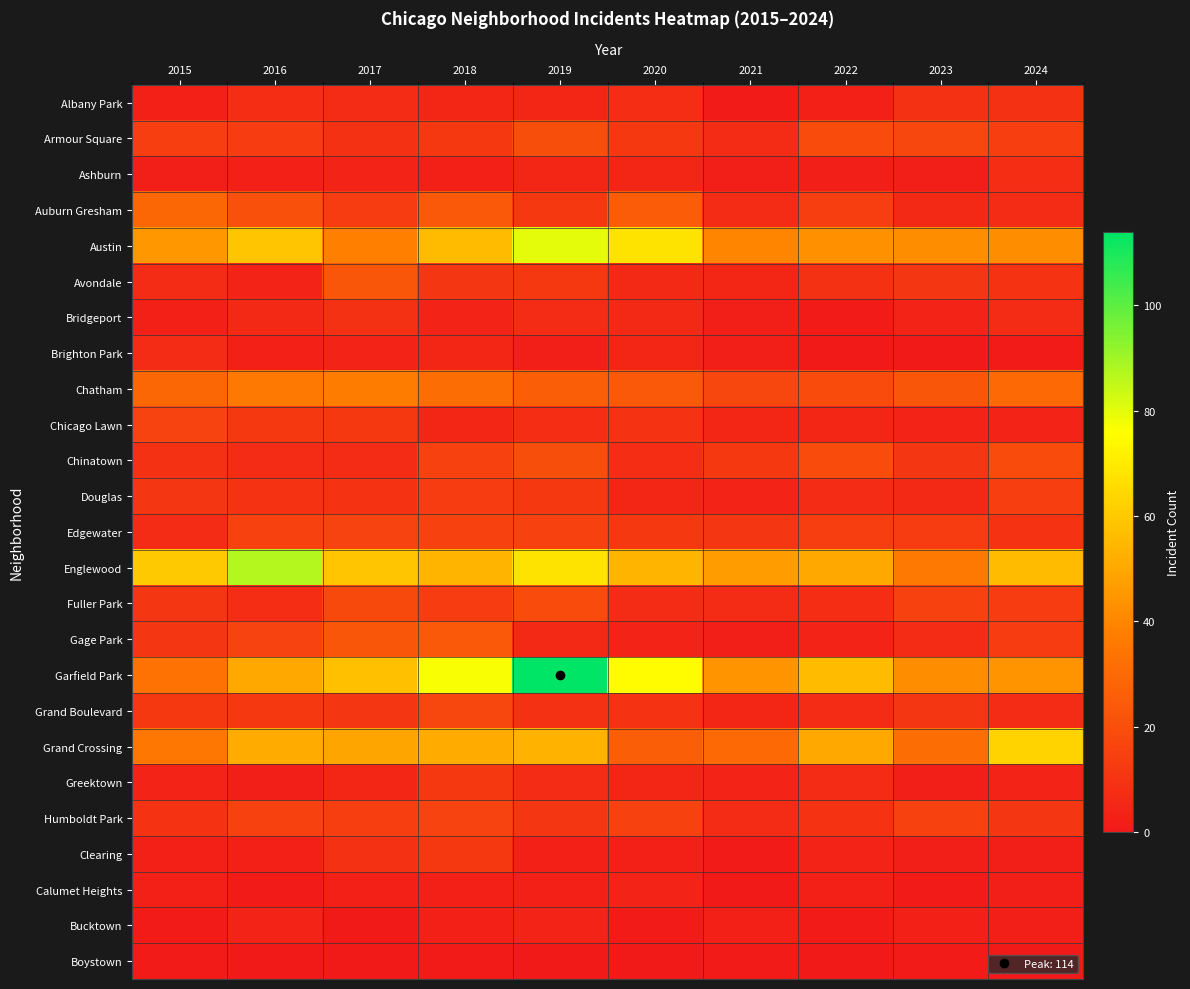

At how many categories does at least one series exceed 7?

10